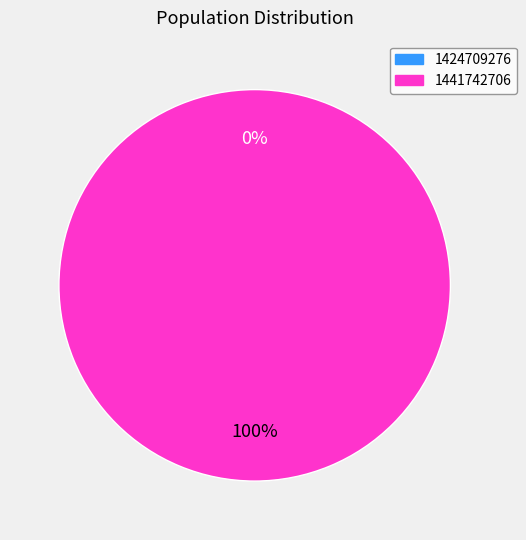

Is there a majority slice in this chart?

Yes